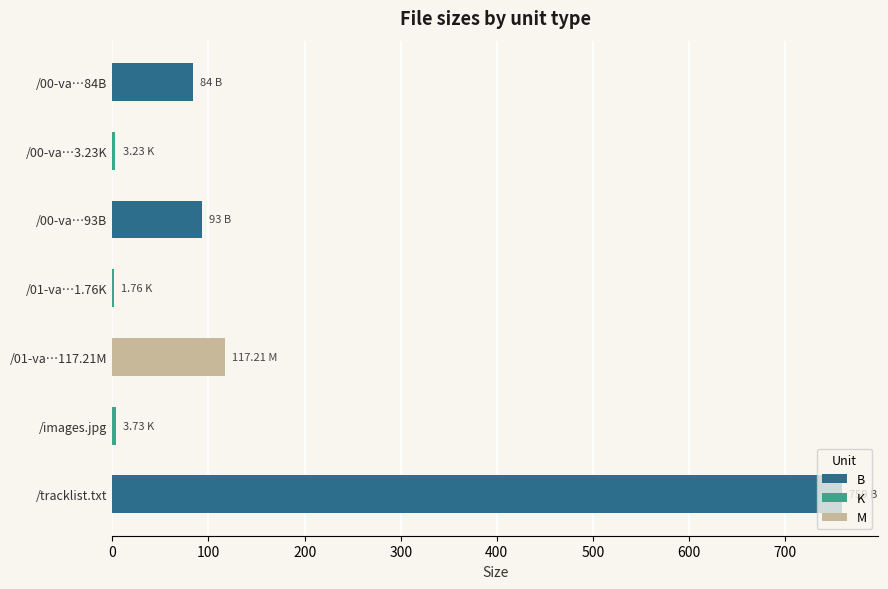

Count the K values in the range 1 to 3.

1